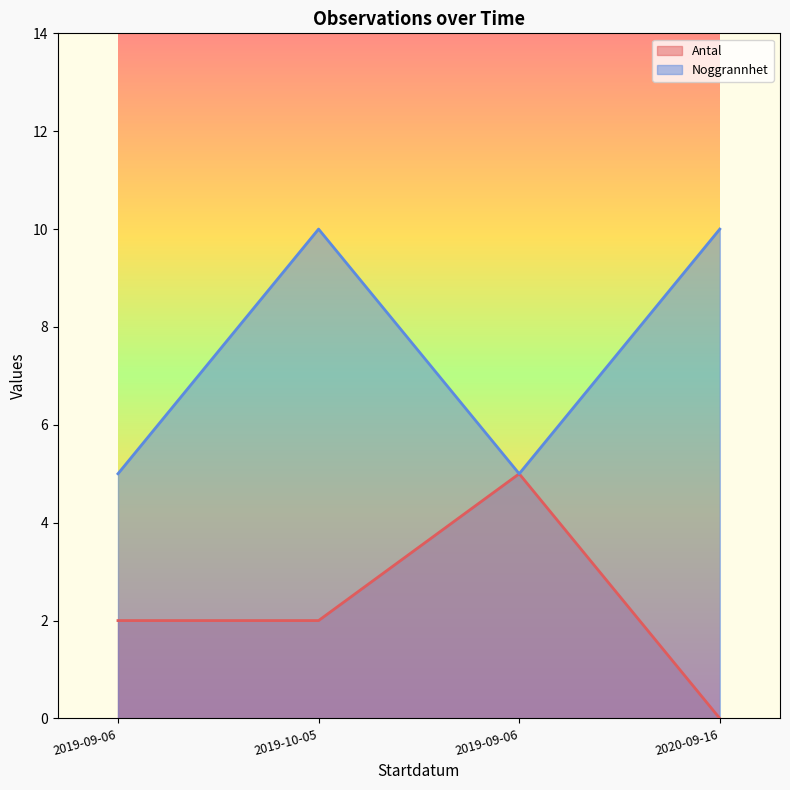

The Noggrannhet series shows 8 at 2019-09-06. True or false?

False